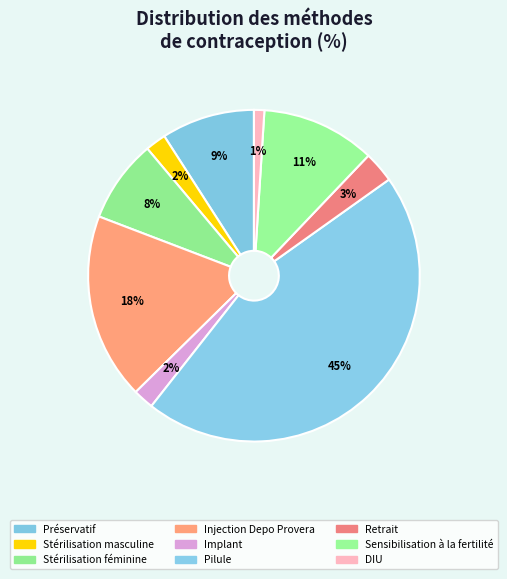

The Stérilisation féminine slice represents 8% of the pie. True or false?

True